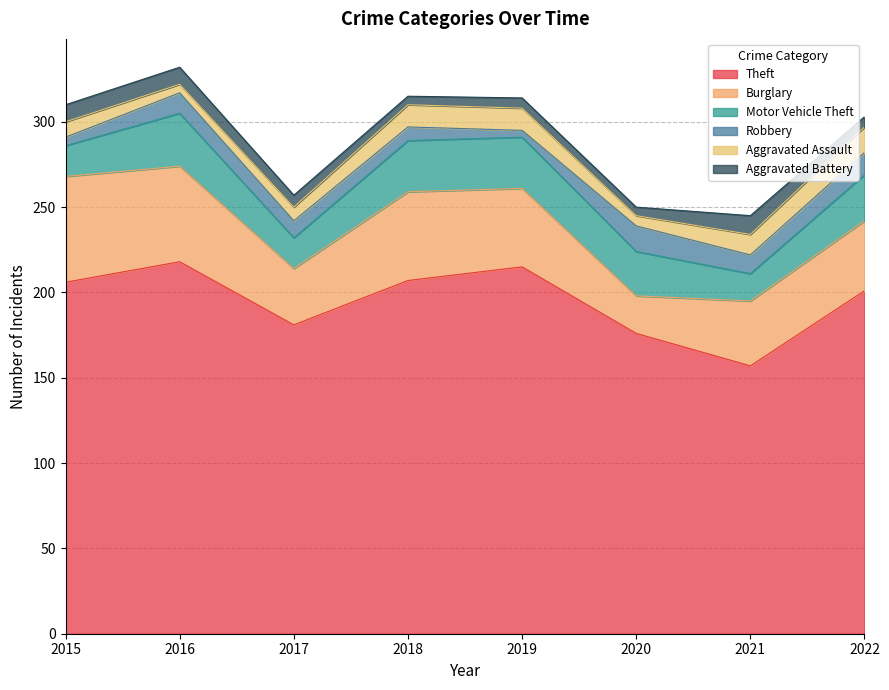

The Aggravated Battery series shows 8 at 2018. True or false?

False